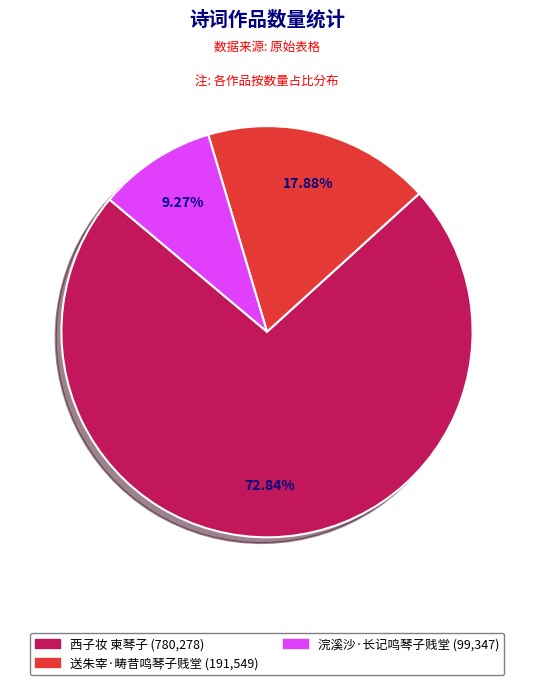

Which slice is the smallest?

浣溪沙·长记鸣琴子贱堂